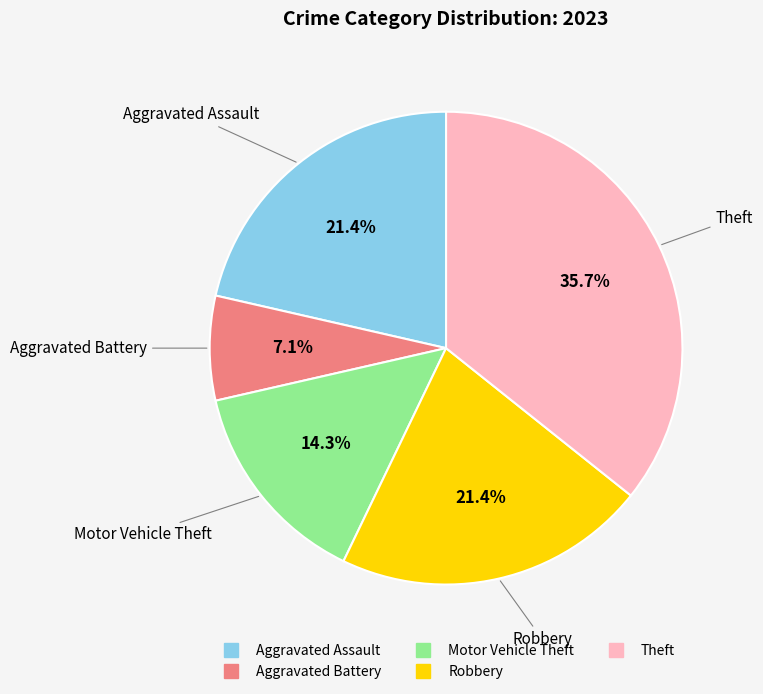

Does any single category account for the majority?

No